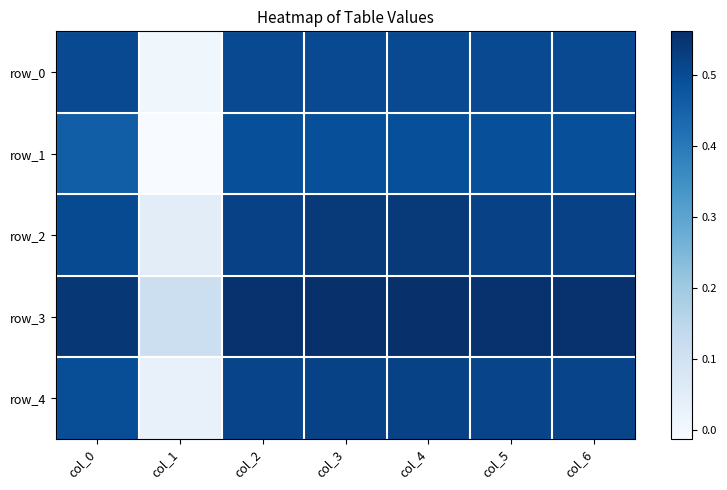

How many positive values does the row_1 series have?

6